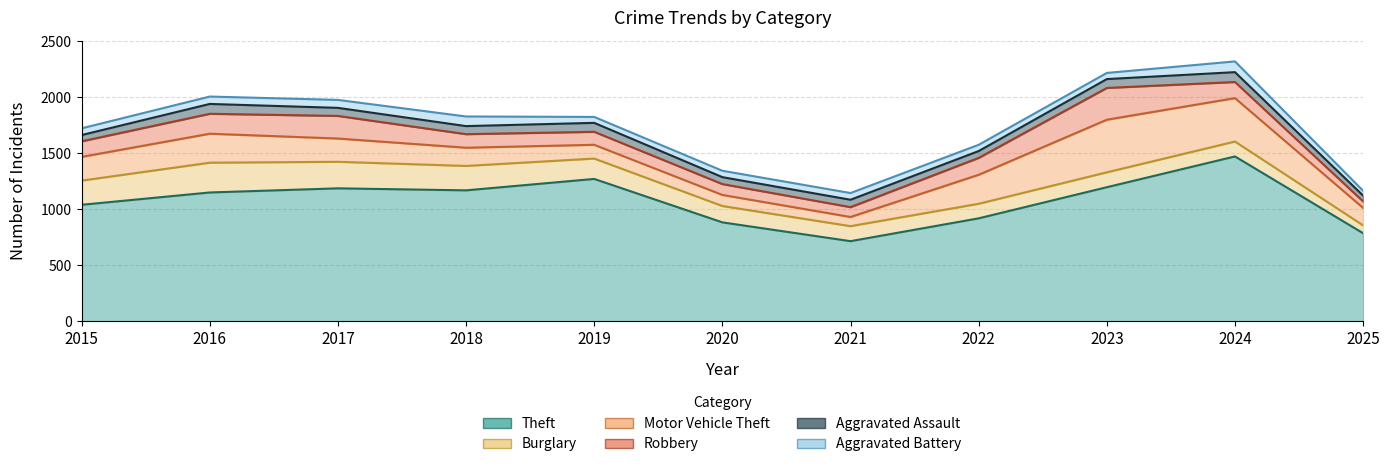

Does the chart display data point markers on the line(s)?

No